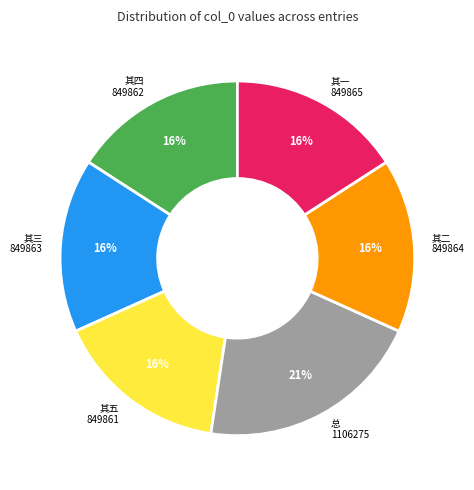

What is the largest slice in the pie chart?

总 1106275